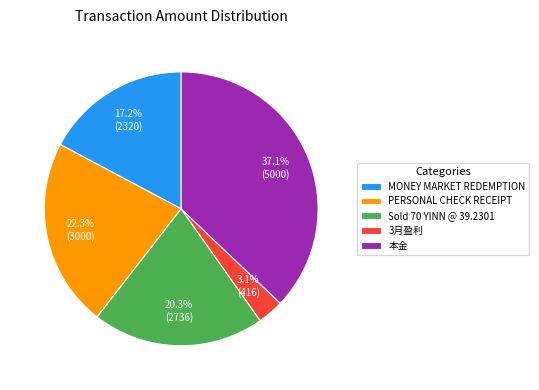

Approximately how many times larger is the value at 本金 compared to PERSONAL CHECK RECEIPT?

1.7